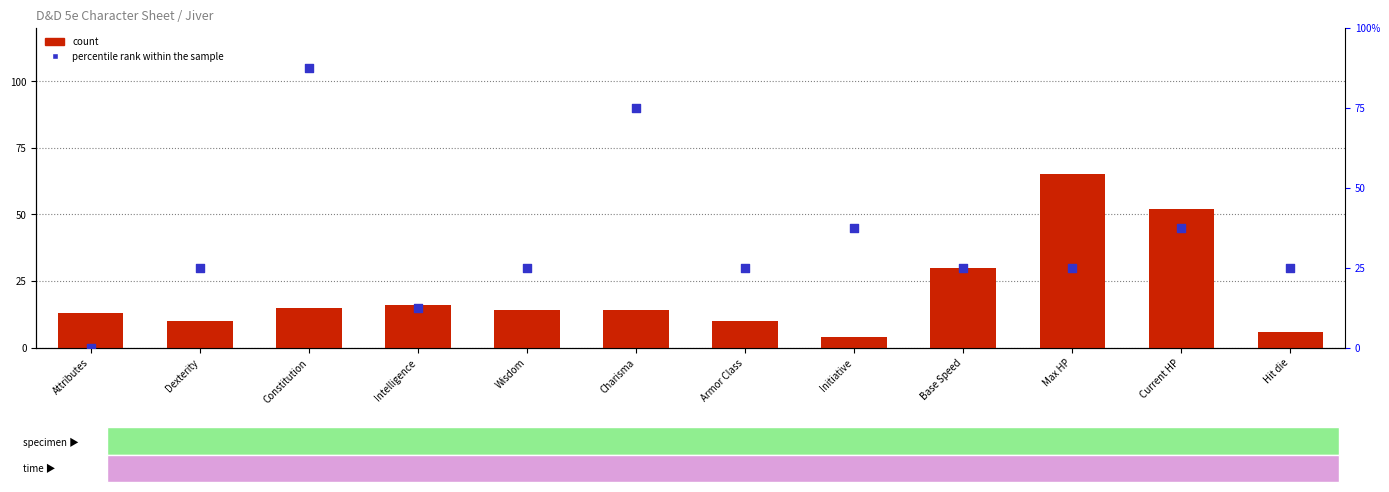

What is the total value across all series at Armor Class?

12